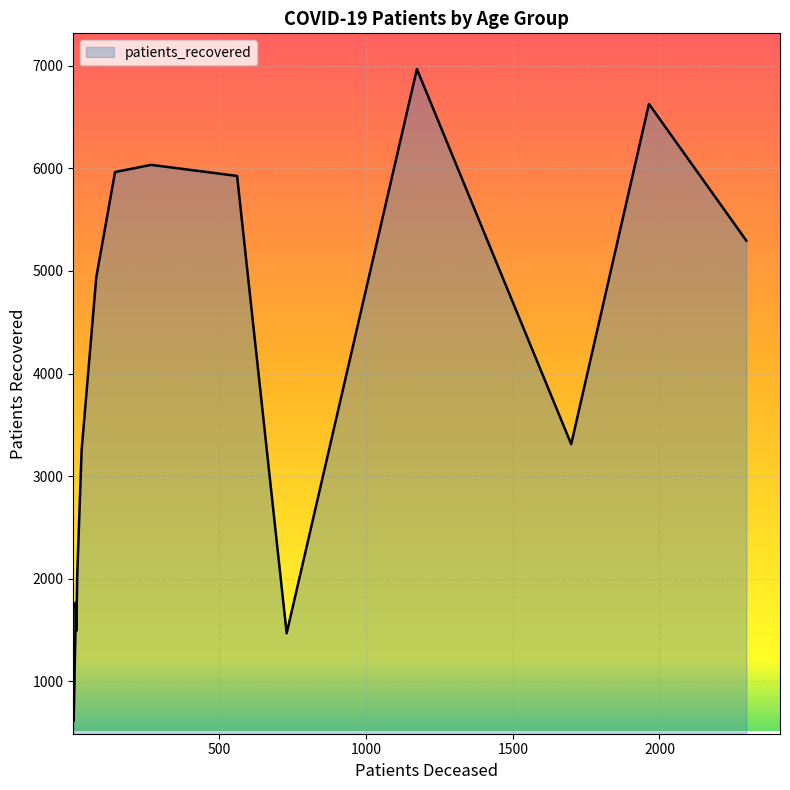

At how many categories does at least one series exceed 5579?

5